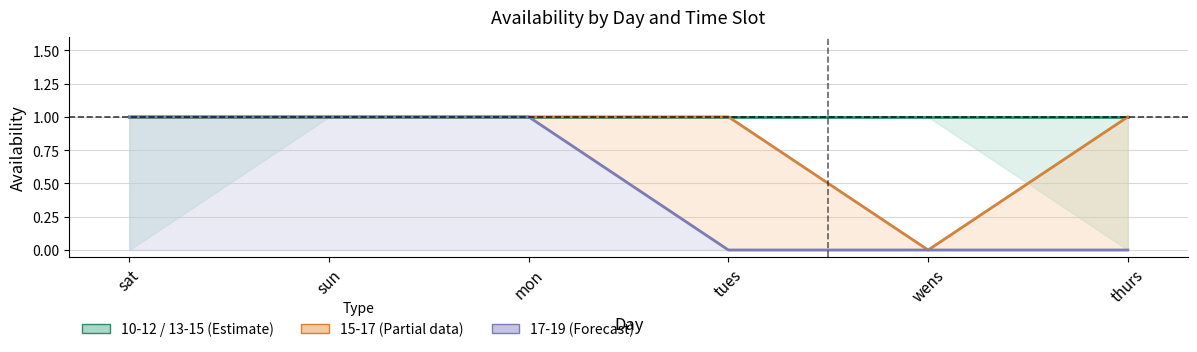

True or false: 15-17 line and 17-19 line intersect in this chart.

False